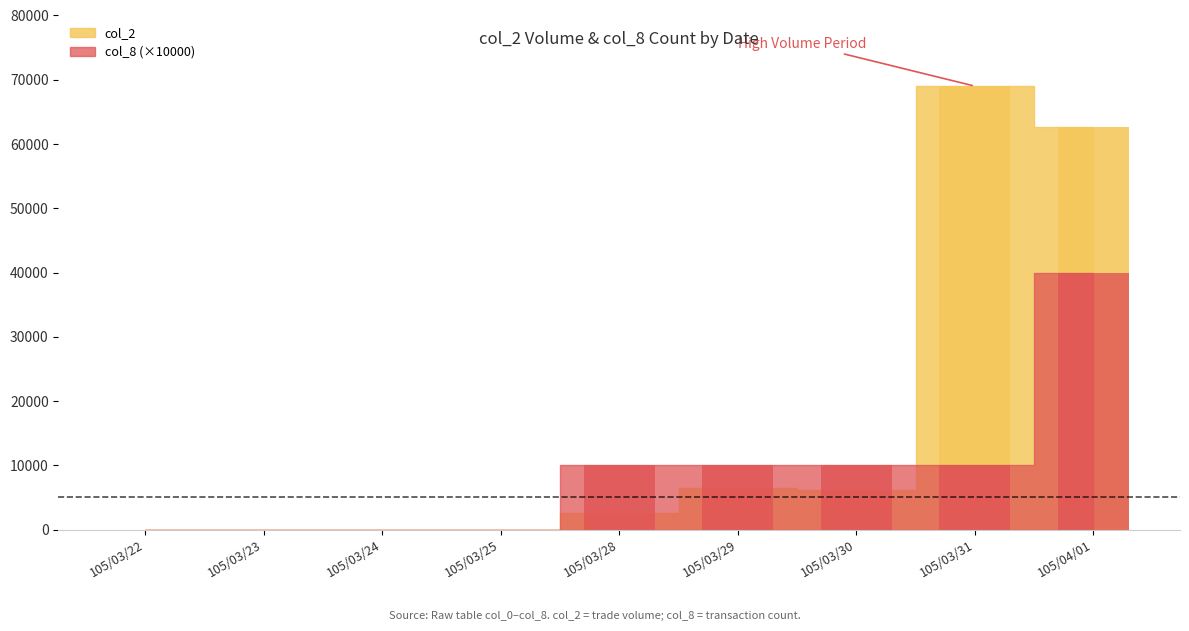

Which has a higher value, 105/03/25 or 105/04/01?

105/04/01